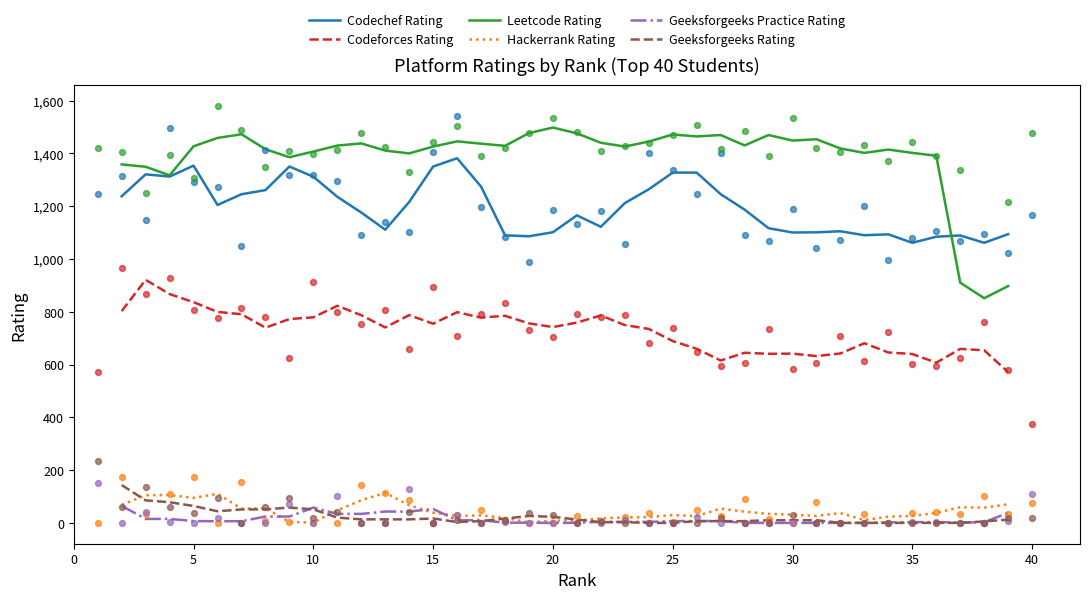

Which series has the largest total across all categories?

Leetcode Rating